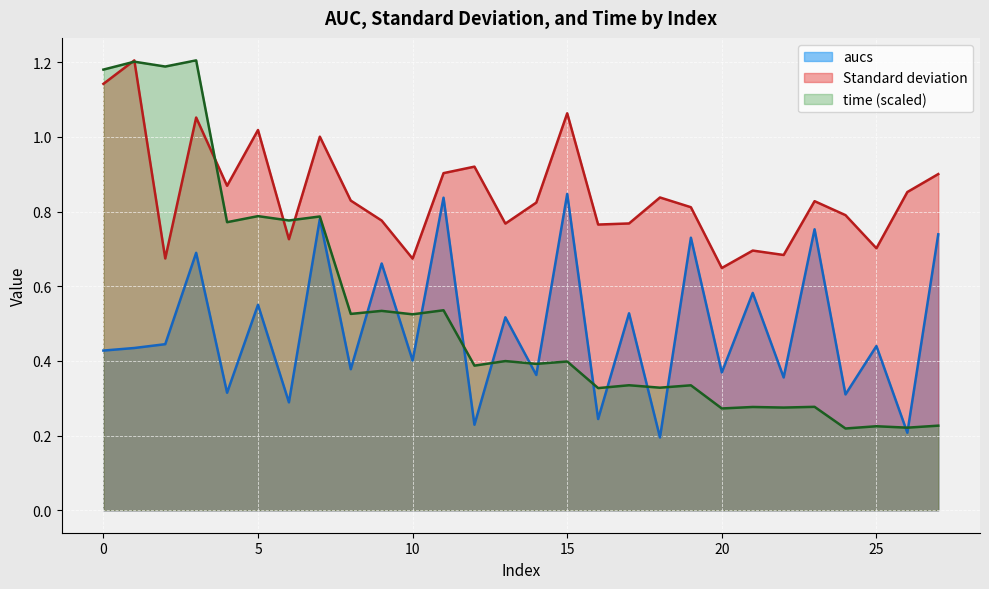

What is the spread (max minus min) of values at 26?

0.6